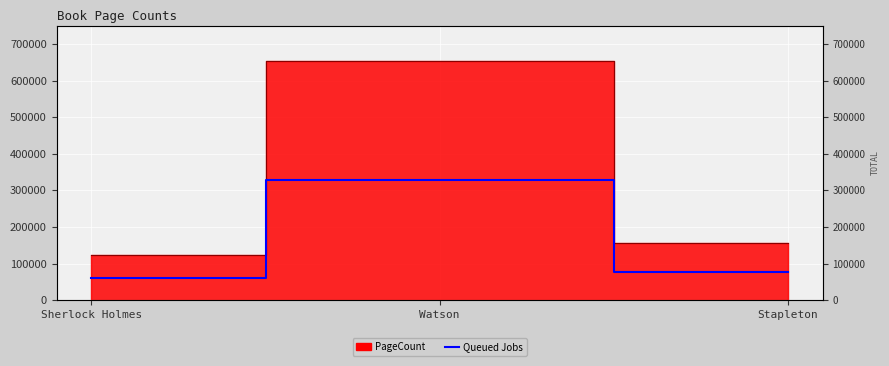

Reading left to right, extract all data points from this chart.

61894.5	327160.5	78394.5